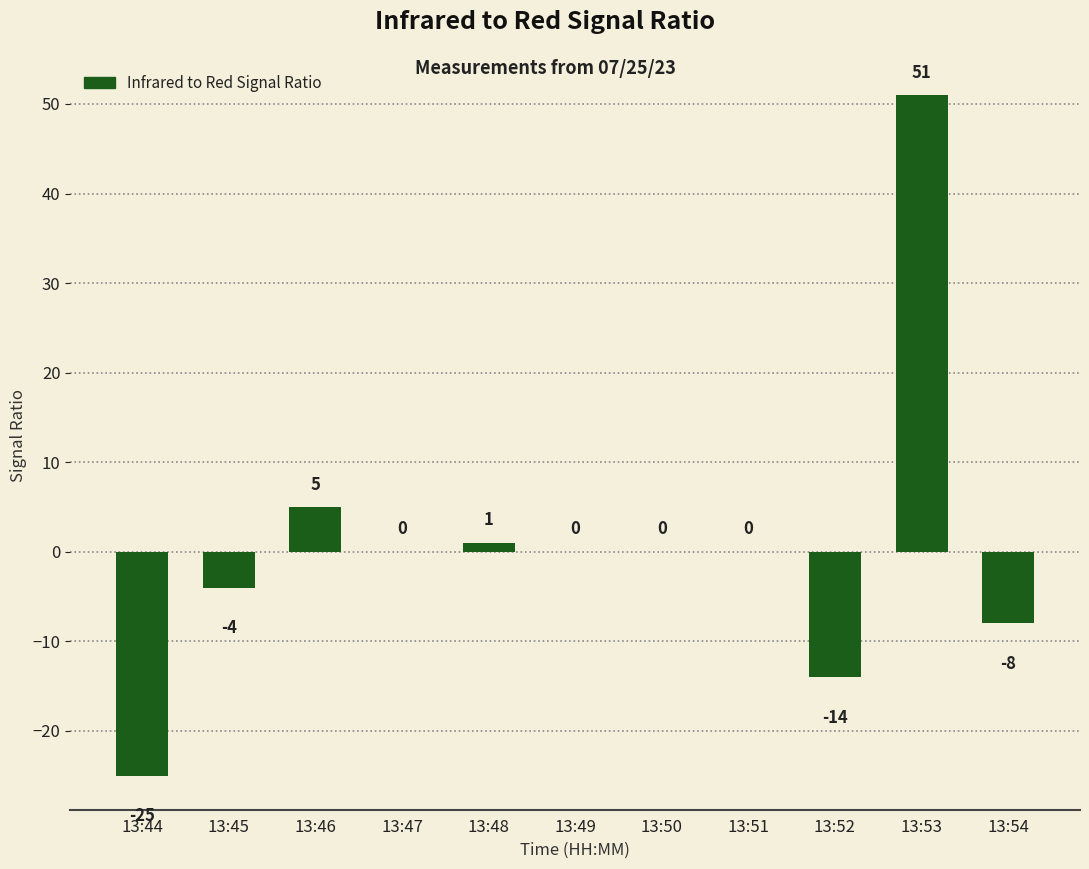

At which label is the value closest to 13?

13:46